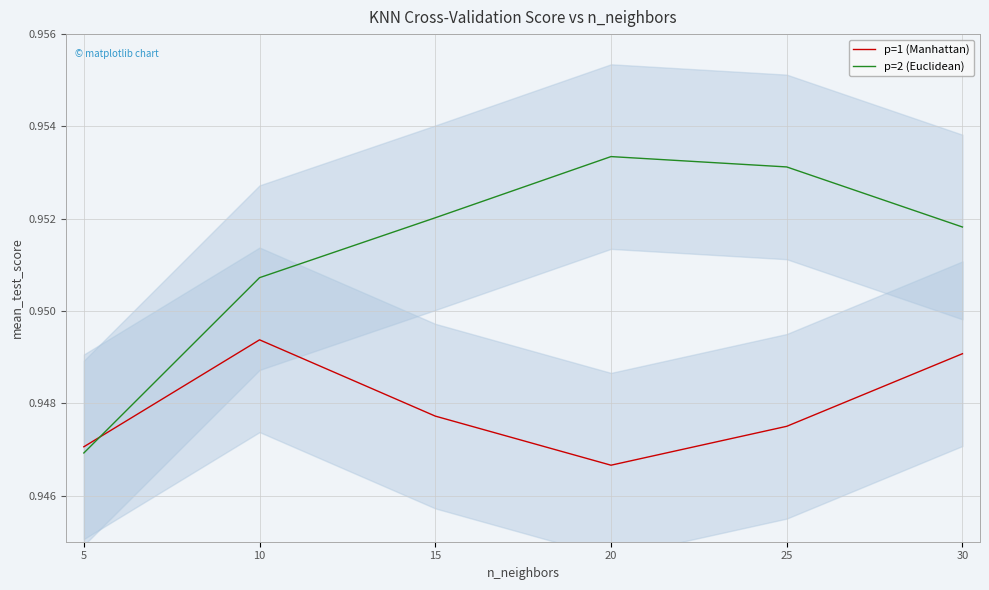

What is the sum of the p=2 (Euclidean) values at 5 and 15?

1.9